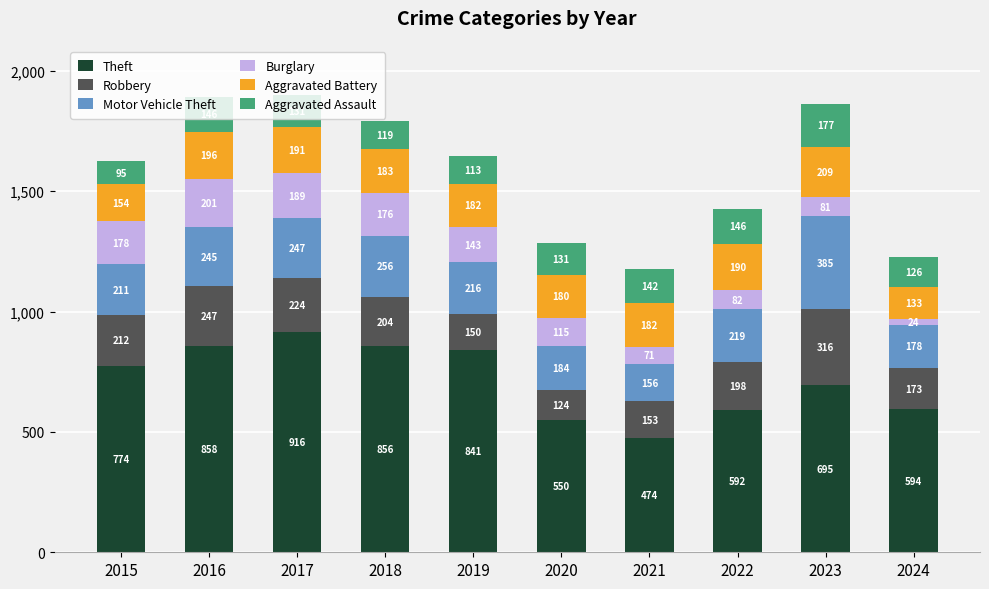

At which category is the sum across all series the highest?

2017